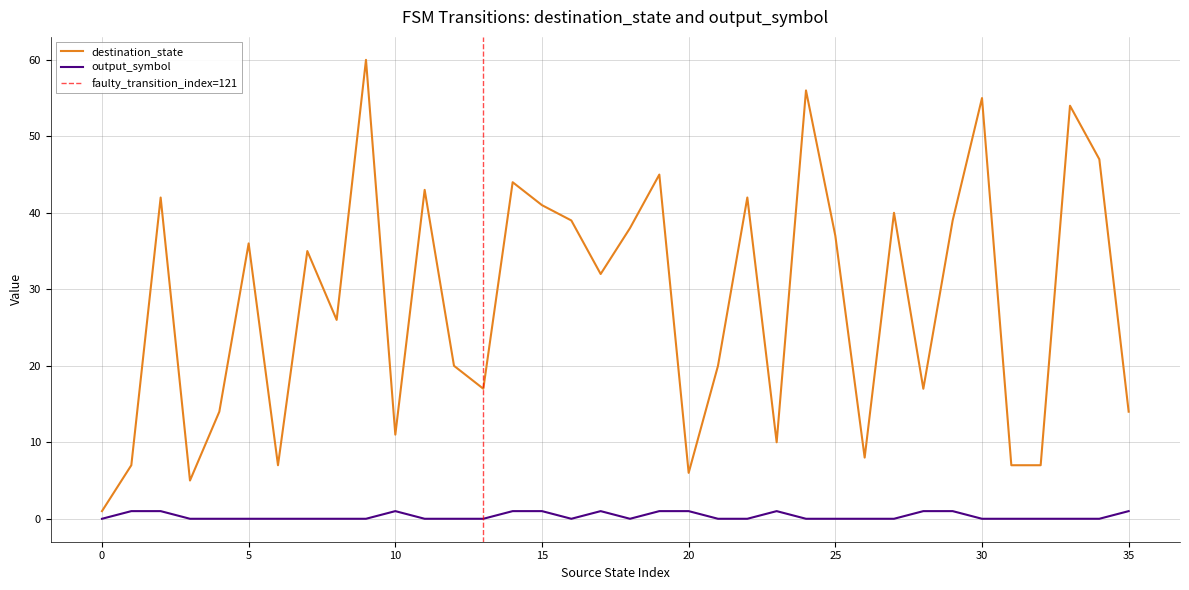

How many input_symbol values are between 0 and 1?

36